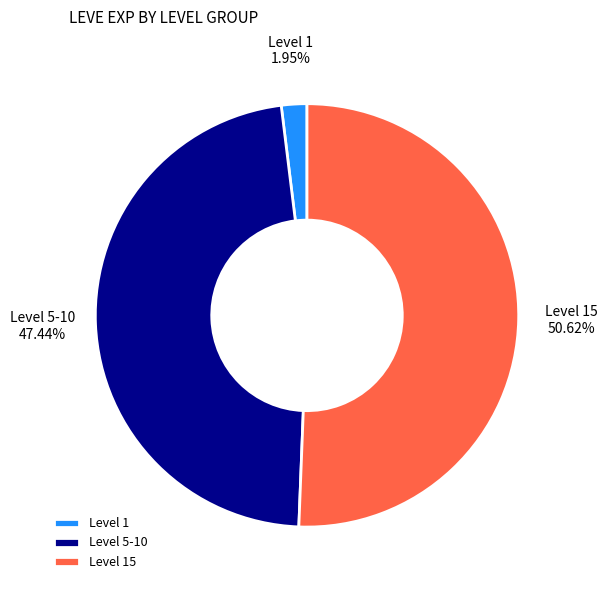

Is the sum of Level 1 and Level 5-10 greater than half?

No